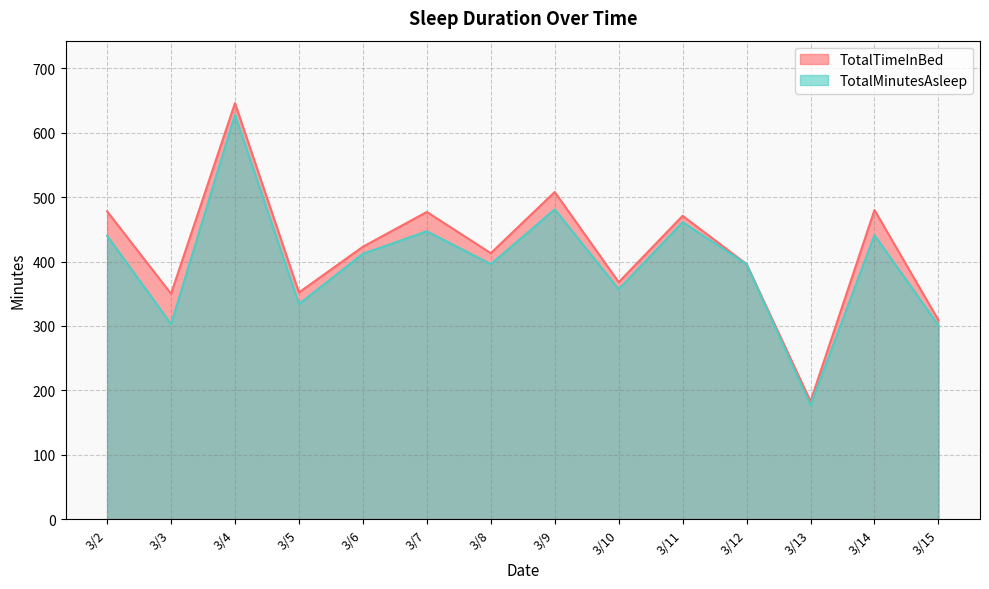

Which series has the widest spread of values?

TotalTimeInBed